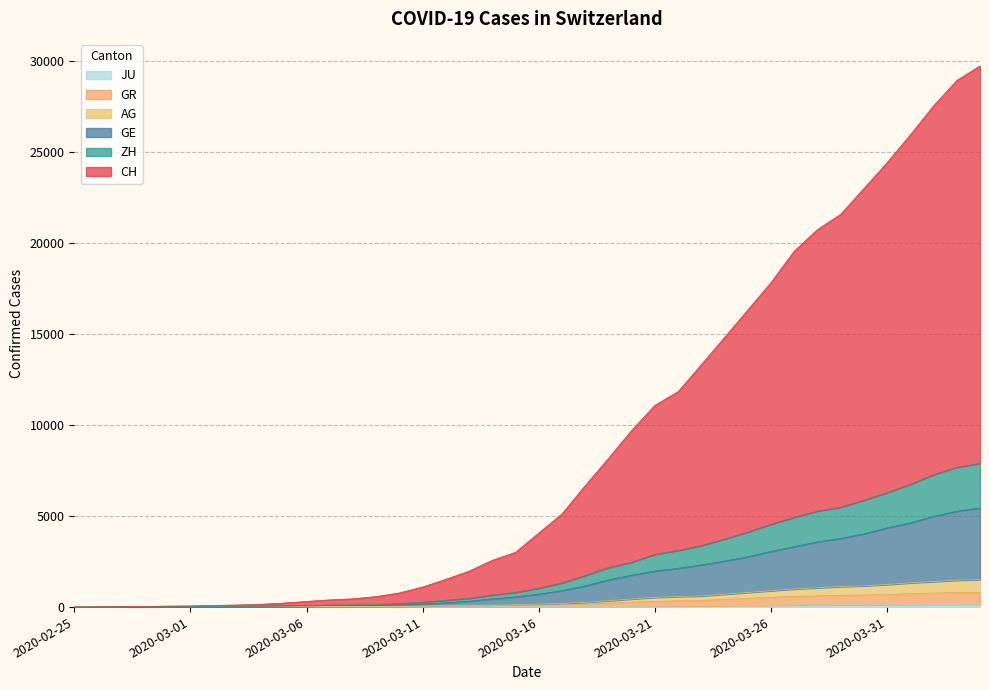

Does the chart display data point markers on the line(s)?

No